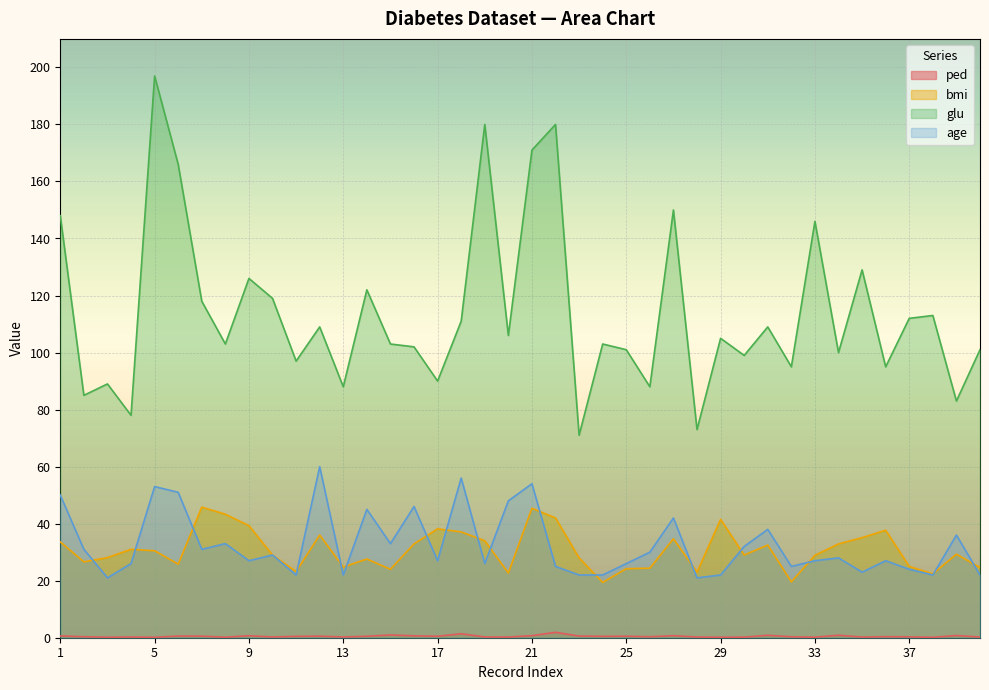

Is it true that ped equals 0.1 at 30?

False